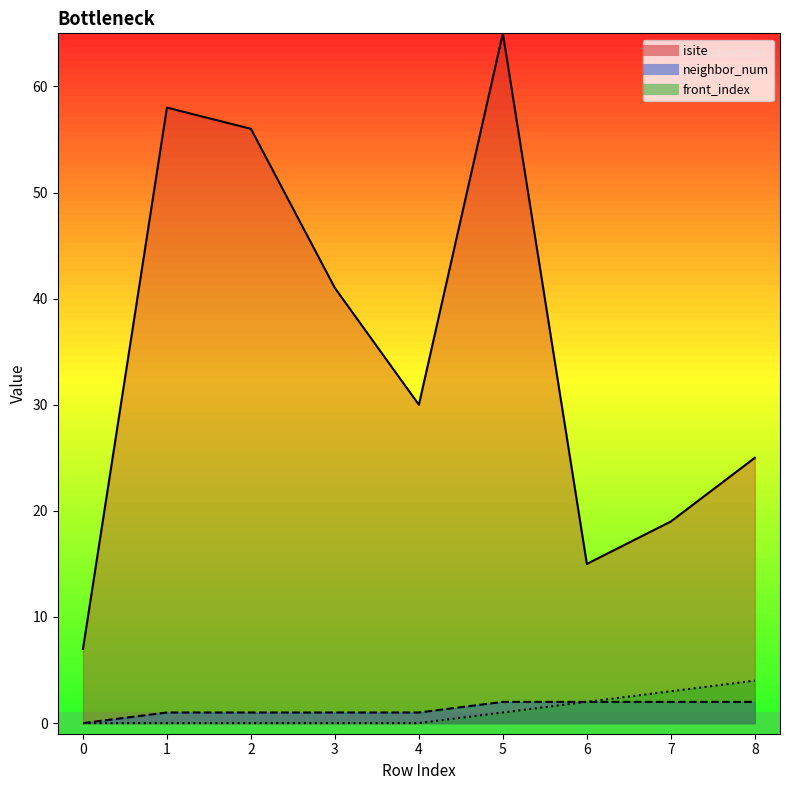

How many lines are shown in the chart?

3